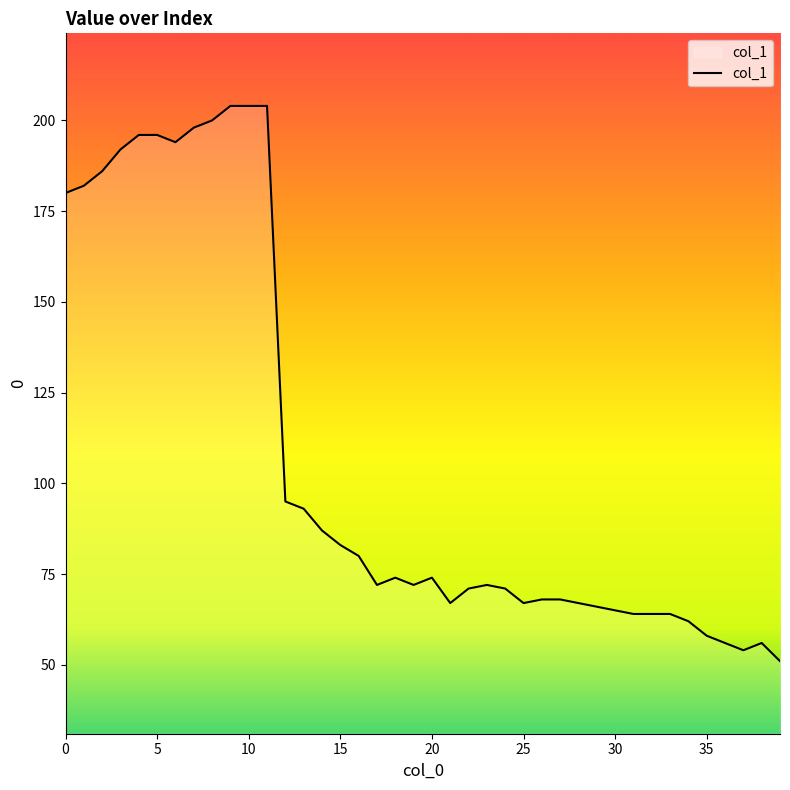

What is the smallest value displayed?

51